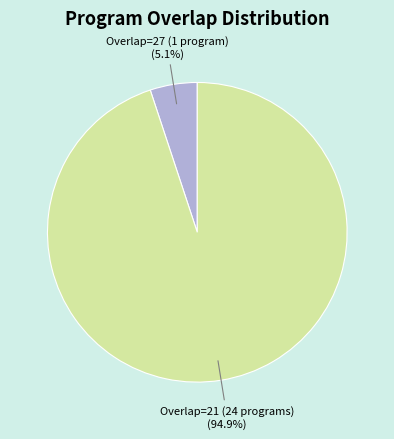

Is there a majority slice in this chart?

Yes